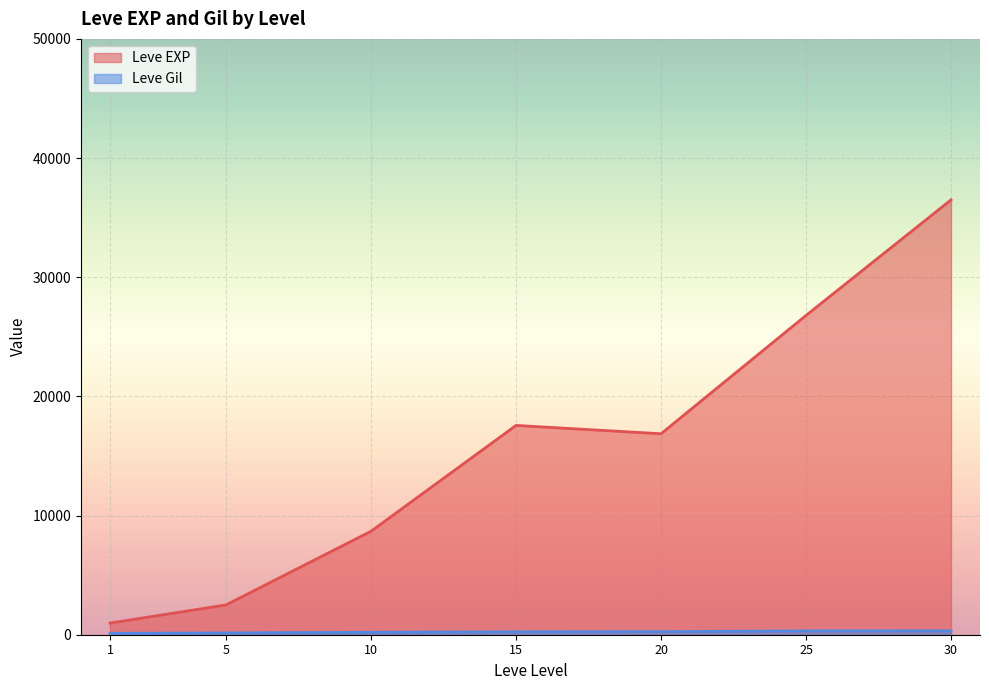

What are all the series names shown in the legend?

Leve EXP, Leve Gil